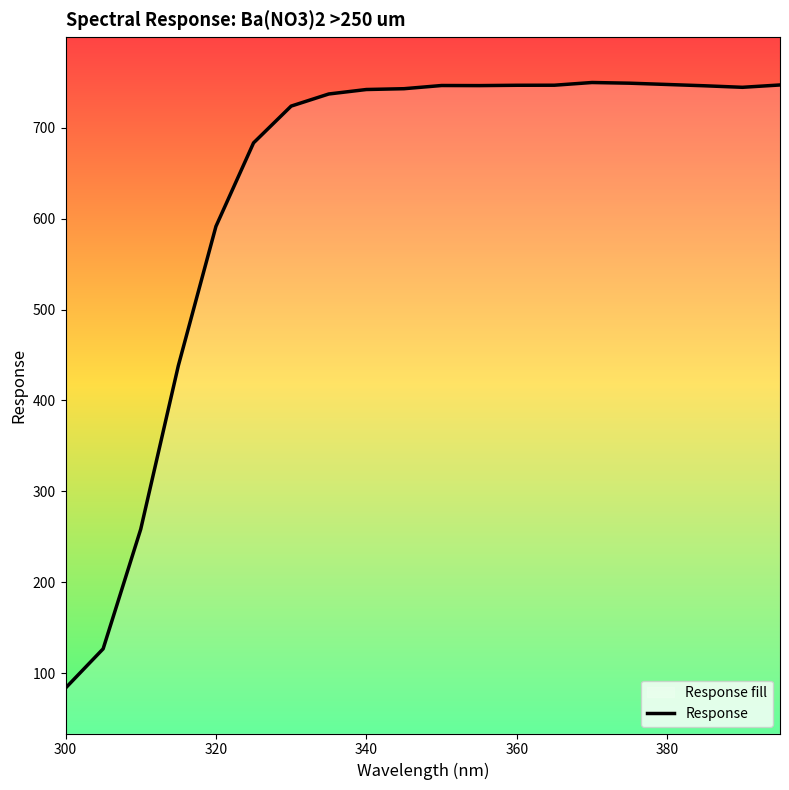

How many lines are shown in the chart?

1